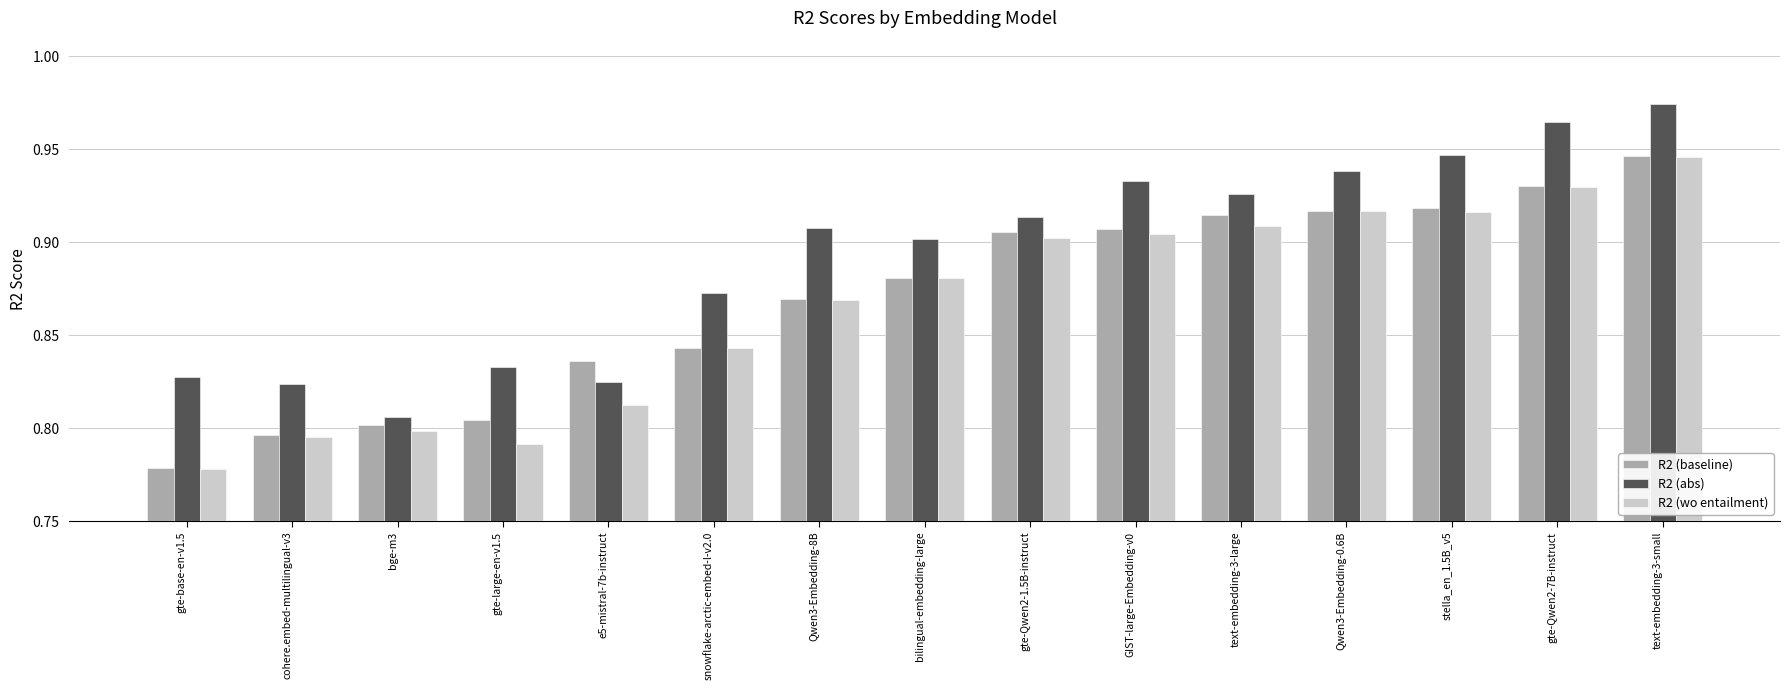

At how many categories does at least one series exceed 0?

15